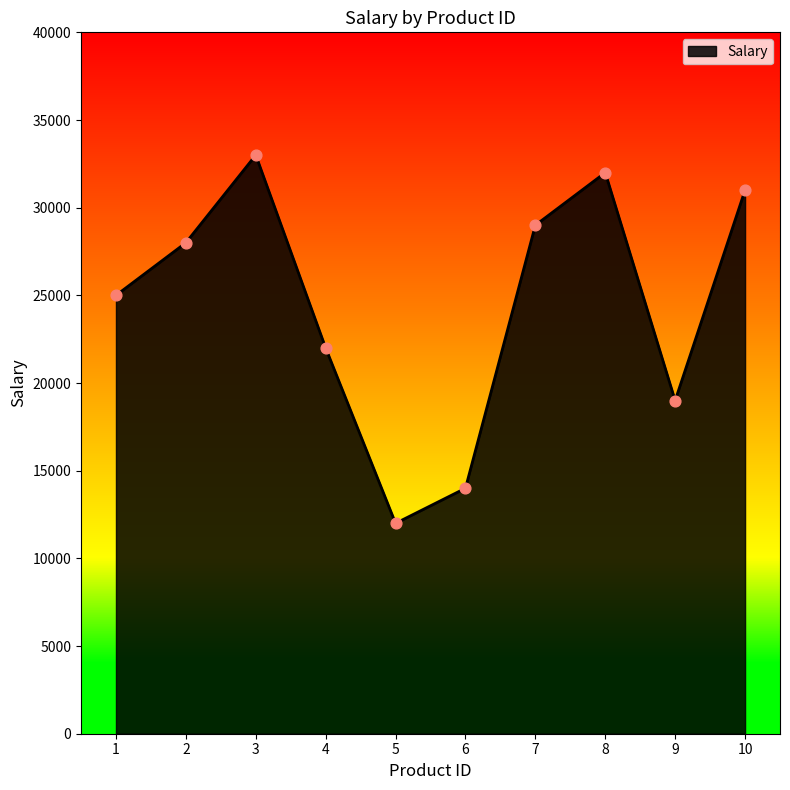

Which has a higher value, 8 or 10?

8